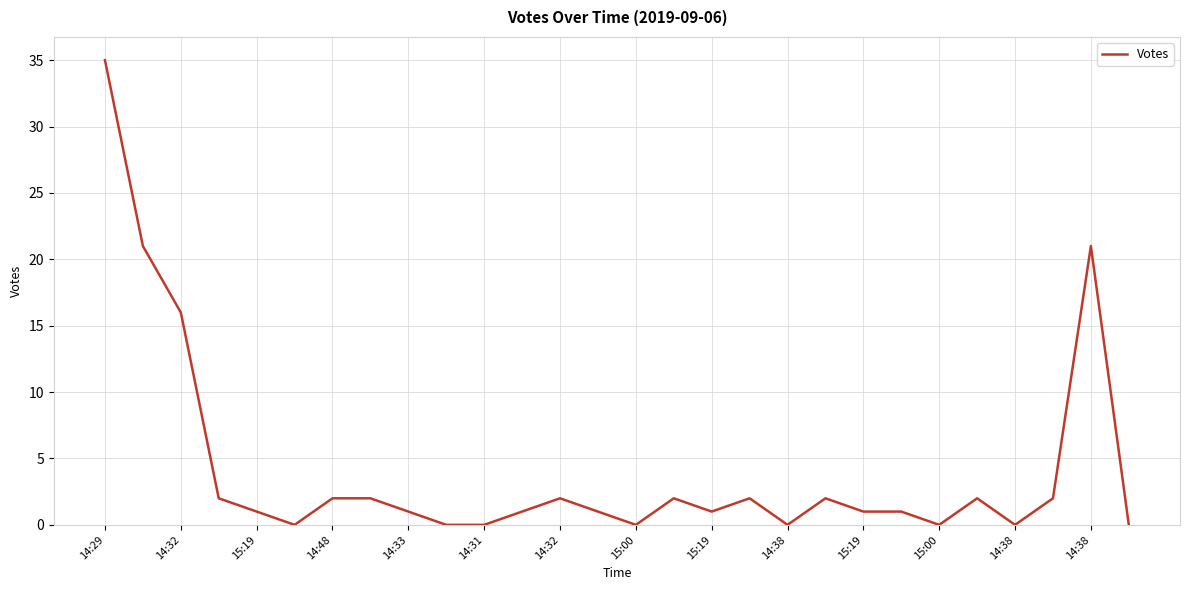

What is the maximum value shown in the chart?

35